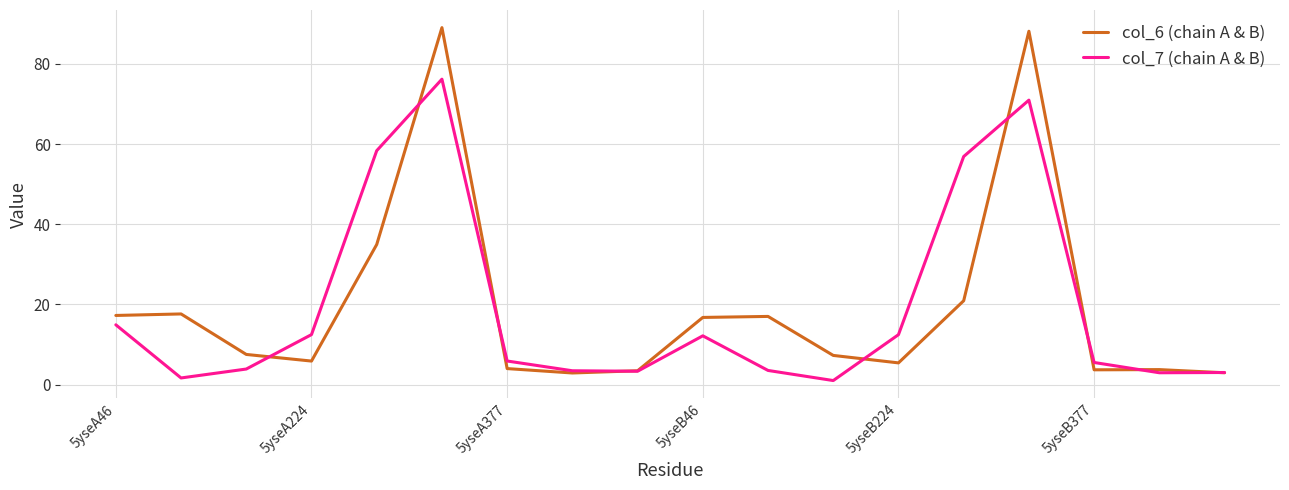

What is the lowest value of the col_6 (chain A & B) series?

2.9